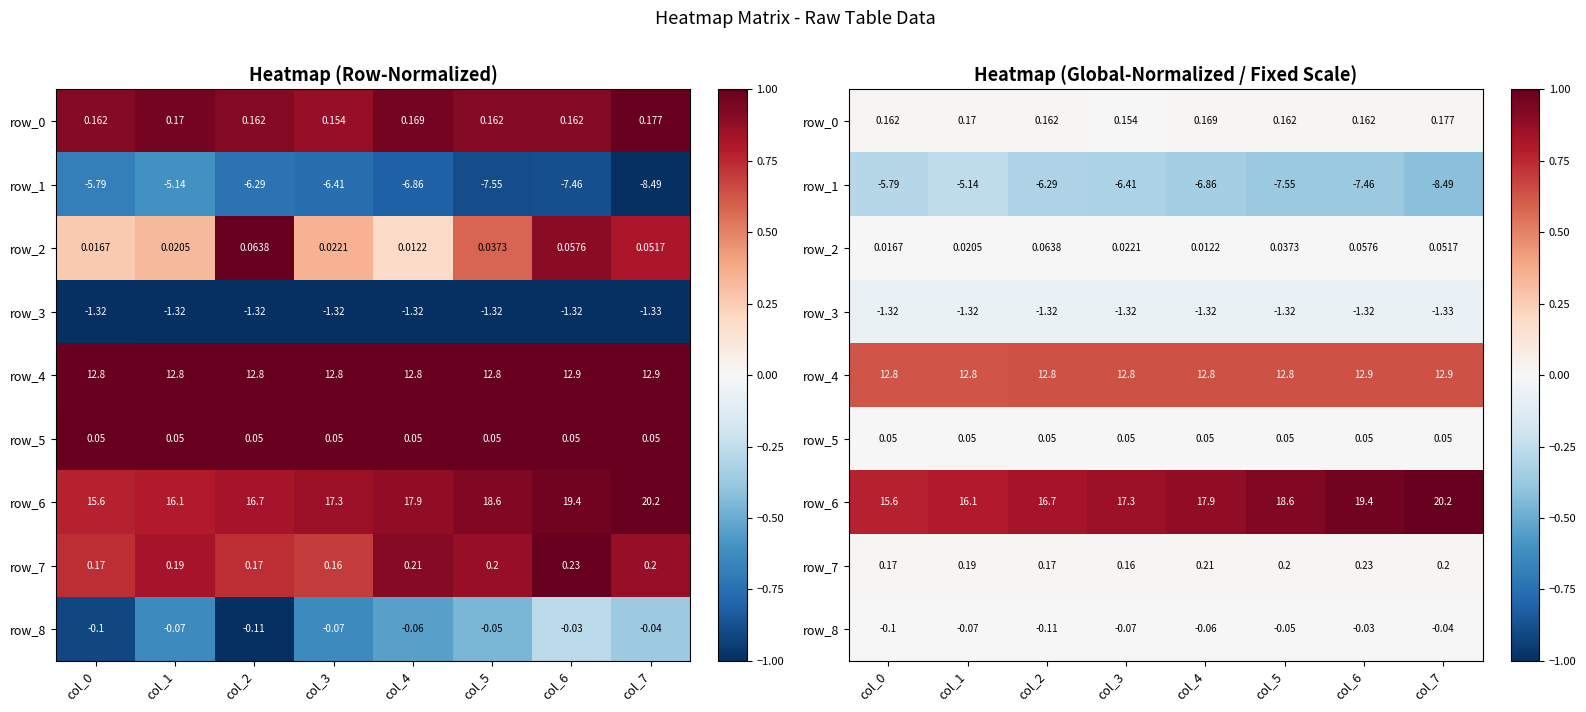

Rank the series by their maximum value, from lowest to highest.

row_1, row_3, row_8, row_5, row_2, row_0, row_7, row_4, row_6